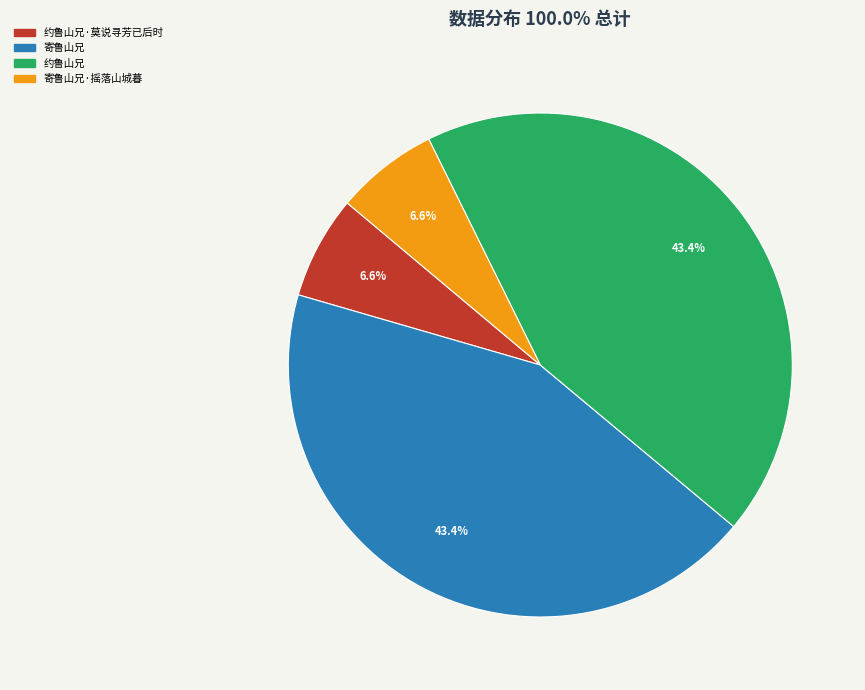

The 约鲁山兄 slice represents 50% of the pie. True or false?

False